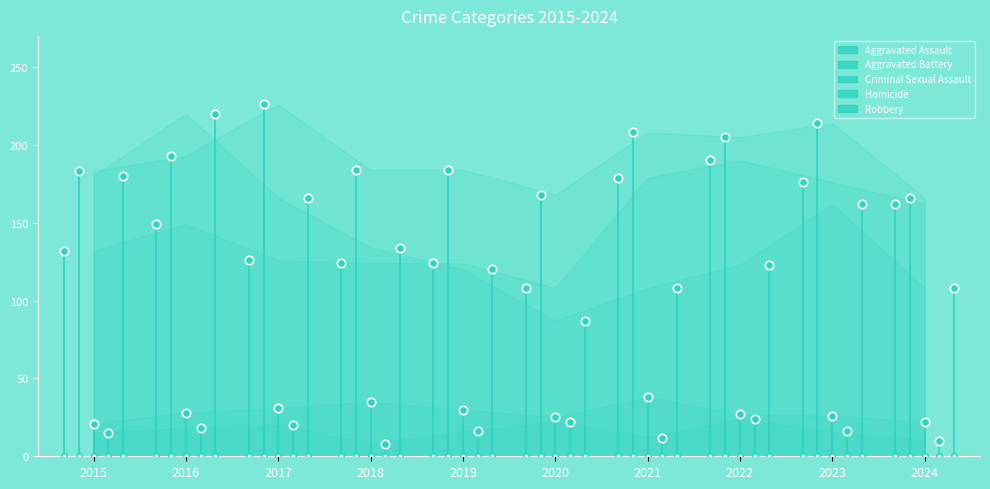

Reading left to right, what are all the values shown in this chart?

Aggravated Assault: 2015=132	2016=149	2017=126	2018=124	2019=124	2020=108	2021=179	2022=190	2023=176	2024=162
Aggravated Battery: 2015=183	2016=193	2017=226	2018=184	2019=184	2020=168	2021=208	2022=205	2023=214	2024=166
Criminal Sexual Assault: 2015=21	2016=28	2017=31	2018=35	2019=30	2020=25	2021=38	2022=27	2023=26	2024=22
Homicide: 2015=15	2016=18	2017=20	2018=8	2019=16	2020=22	2021=12	2022=24	2023=16	2024=10
Robbery: 2015=180	2016=220	2017=166	2018=134	2019=120	2020=87	2021=108	2022=123	2023=162	2024=108